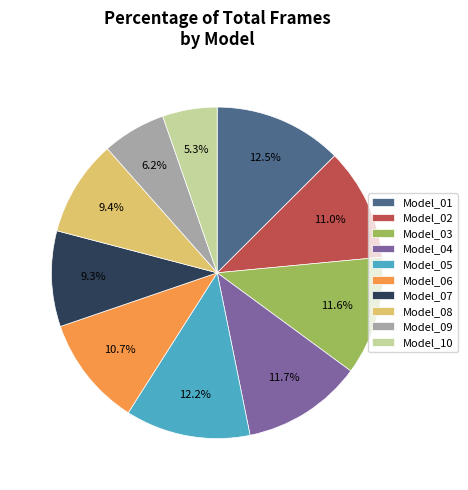

Which has a higher value, Model_06 or Model_09?

Model_06